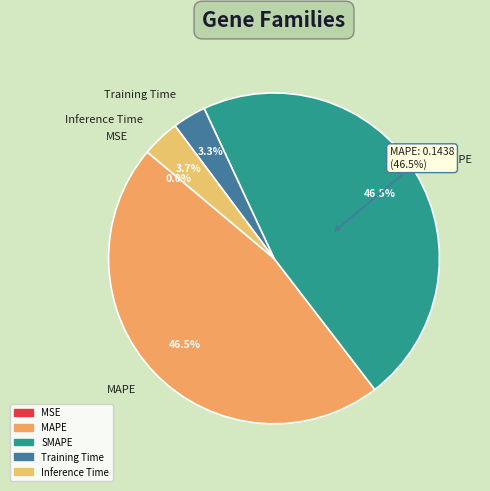

Is there any slice that represents more than half of the pie?

No